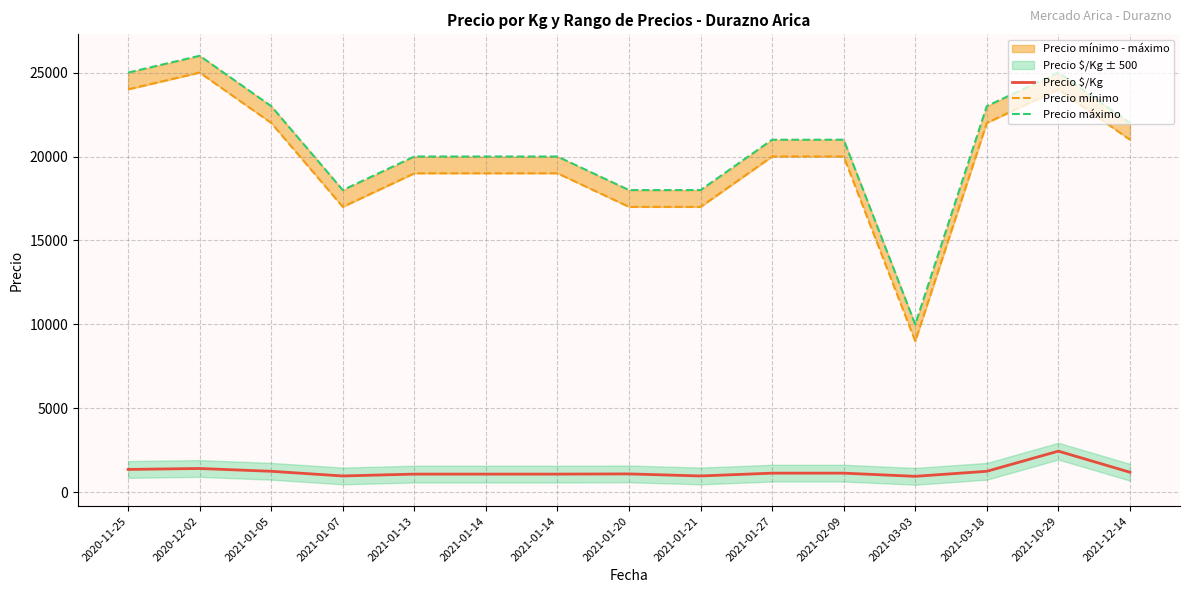

Which label corresponds to the largest value in the chart?

2020-12-02